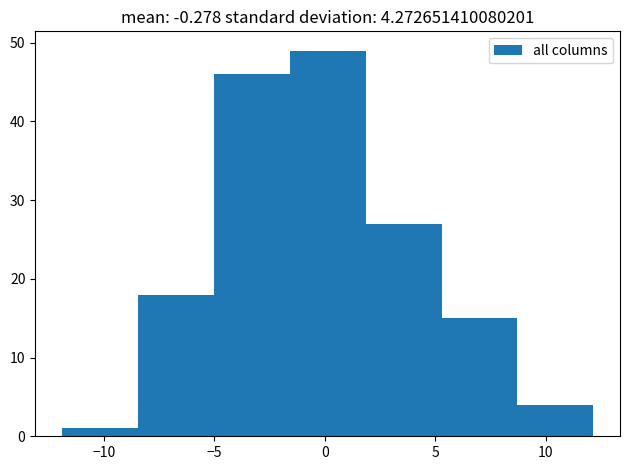

Over which range of the x-axis is the bar tallest?

-1.5 to 2.0